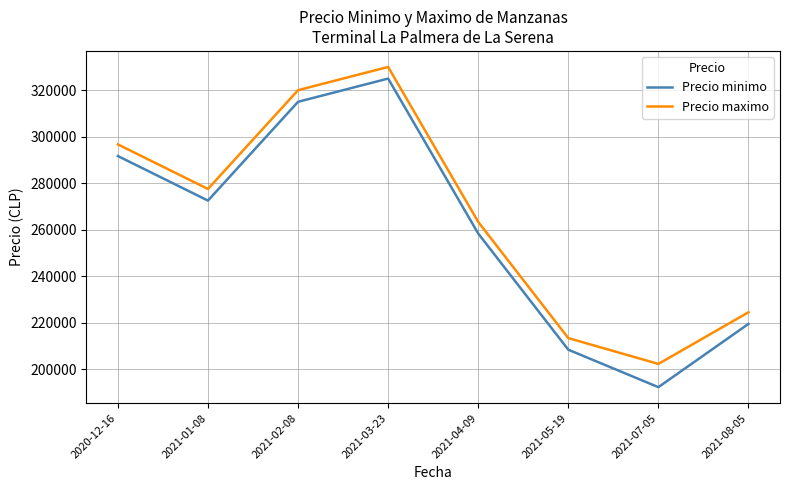

List the labels in order of Precio minimo value, smallest first.

2021-07-05, 2021-05-19, 2021-08-05, 2021-04-09, 2021-01-08, 2020-12-16, 2021-02-08, 2021-03-23